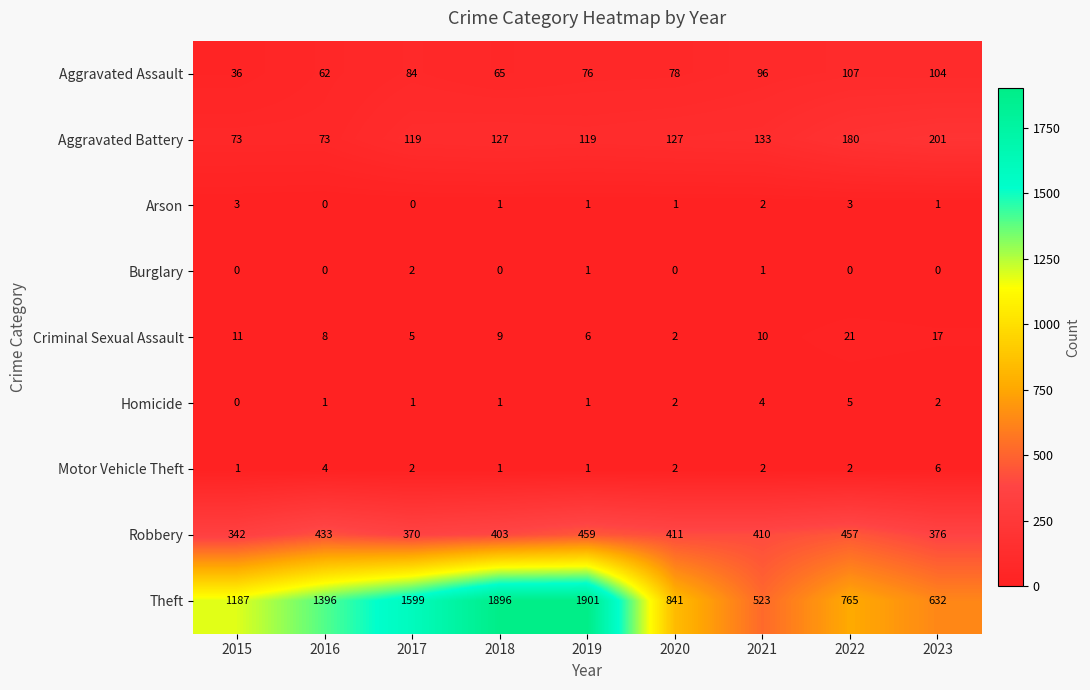

Which category has the highest value in the Robbery series?

2019